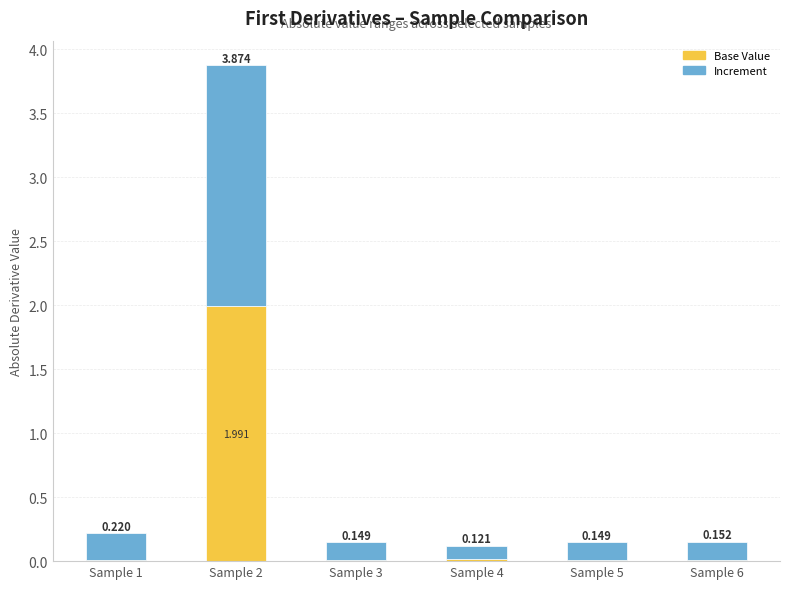

What is the difference between the Base Value values at Sample 1 and Sample 2?

2.0